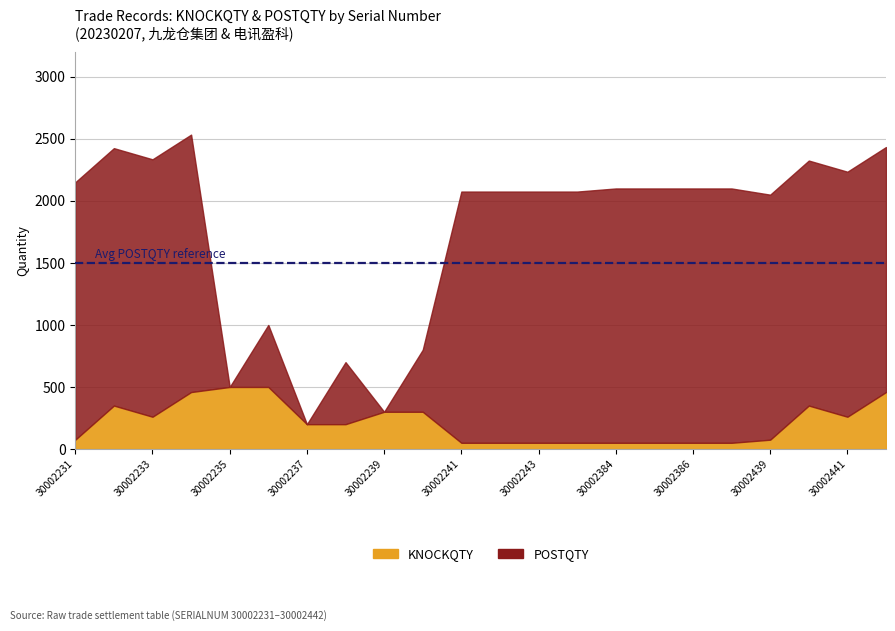

Between which two adjacent categories do POSTQTY and KNOCKQTY first intersect?

30002234 and 30002235